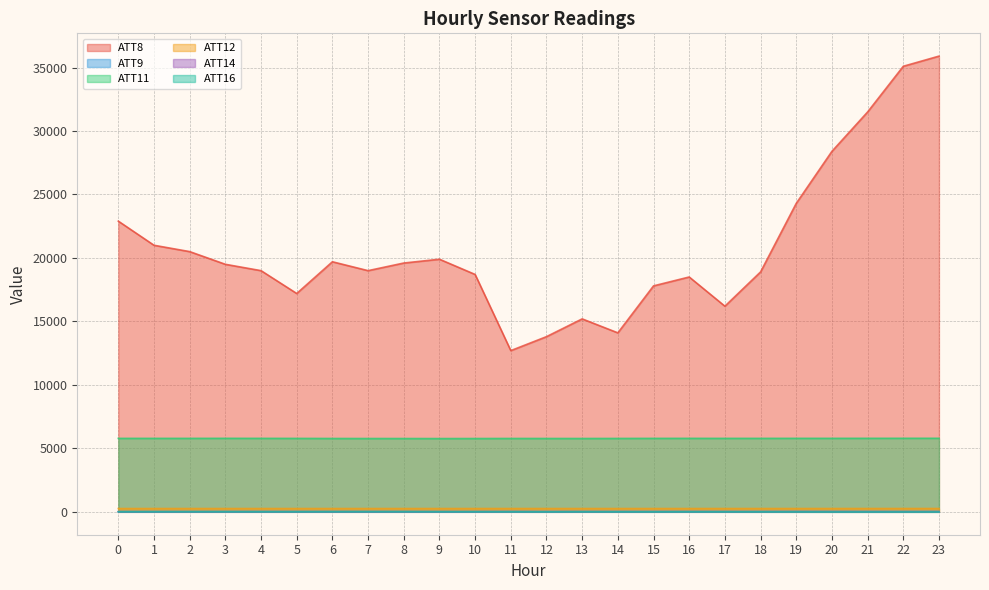

What is the greatest value displayed?

35900.0